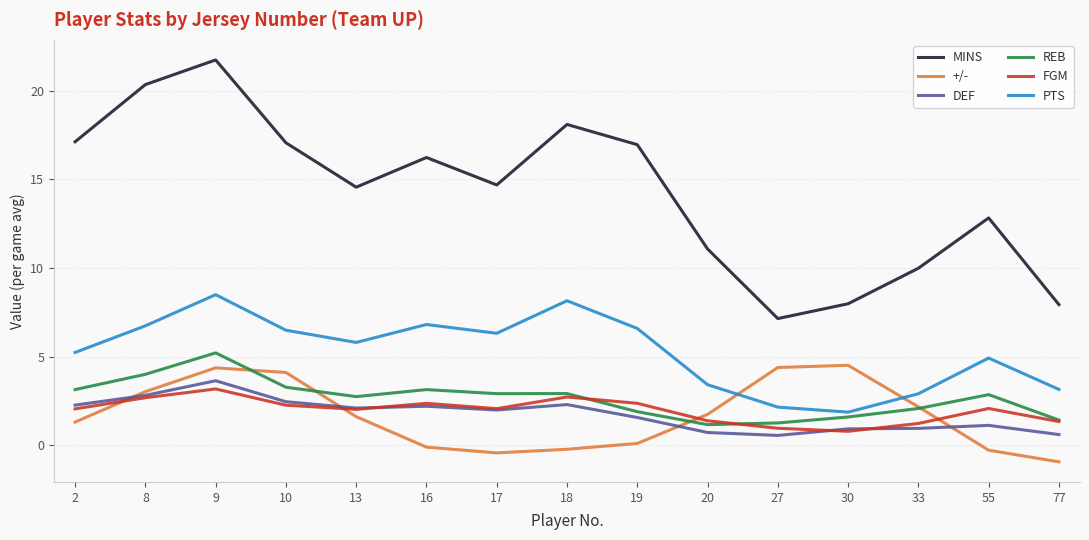

How many distinct data groups are displayed?

6